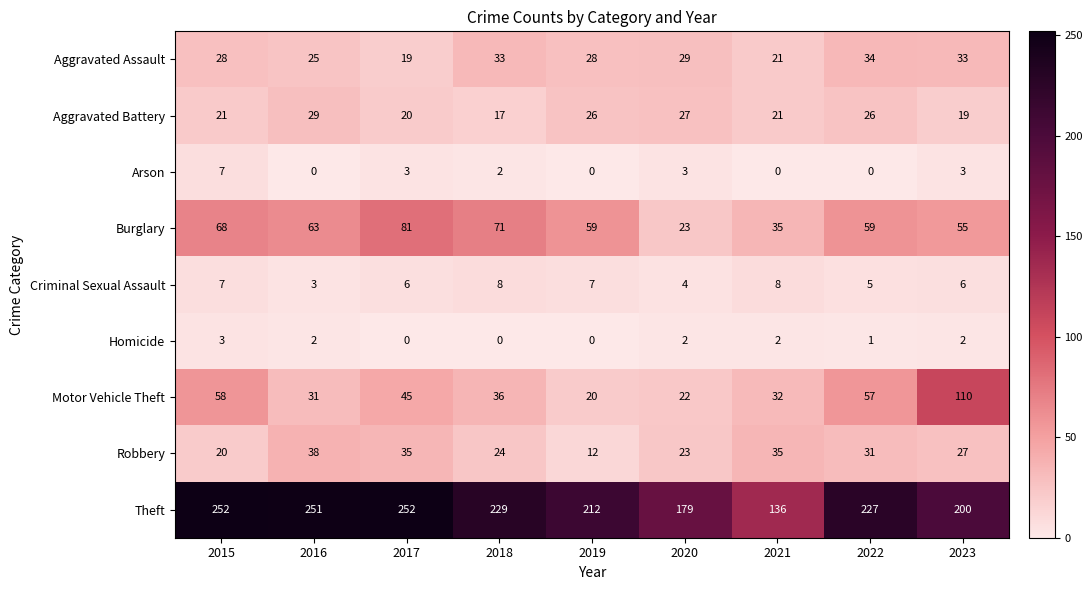

What is the greatest value displayed?

252